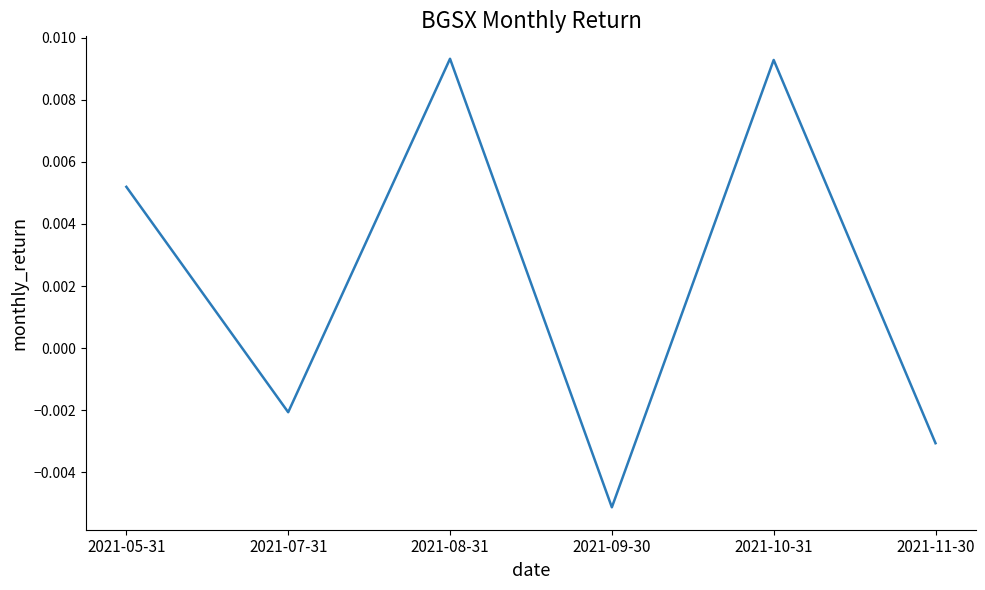

How many values are above zero?

3